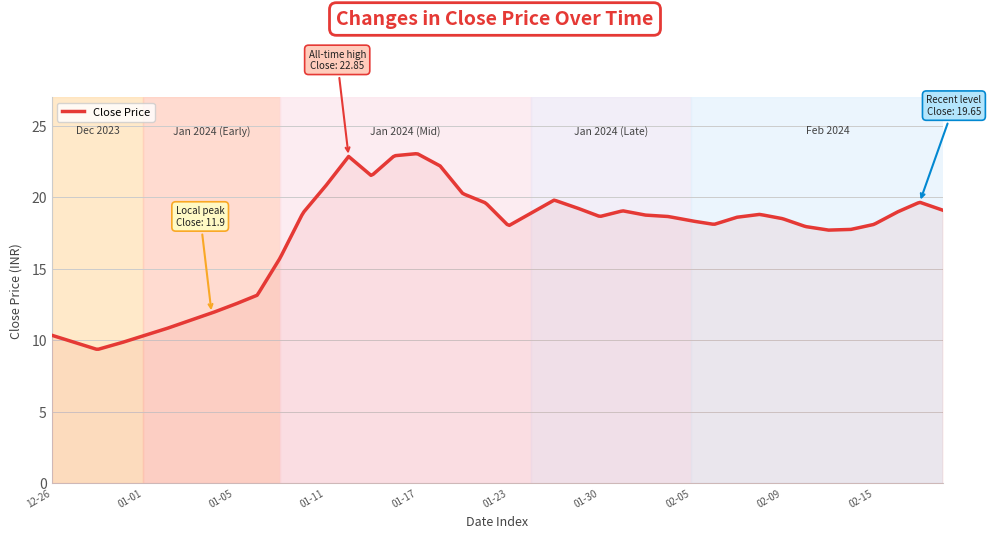

What is the smallest value displayed?

9.4